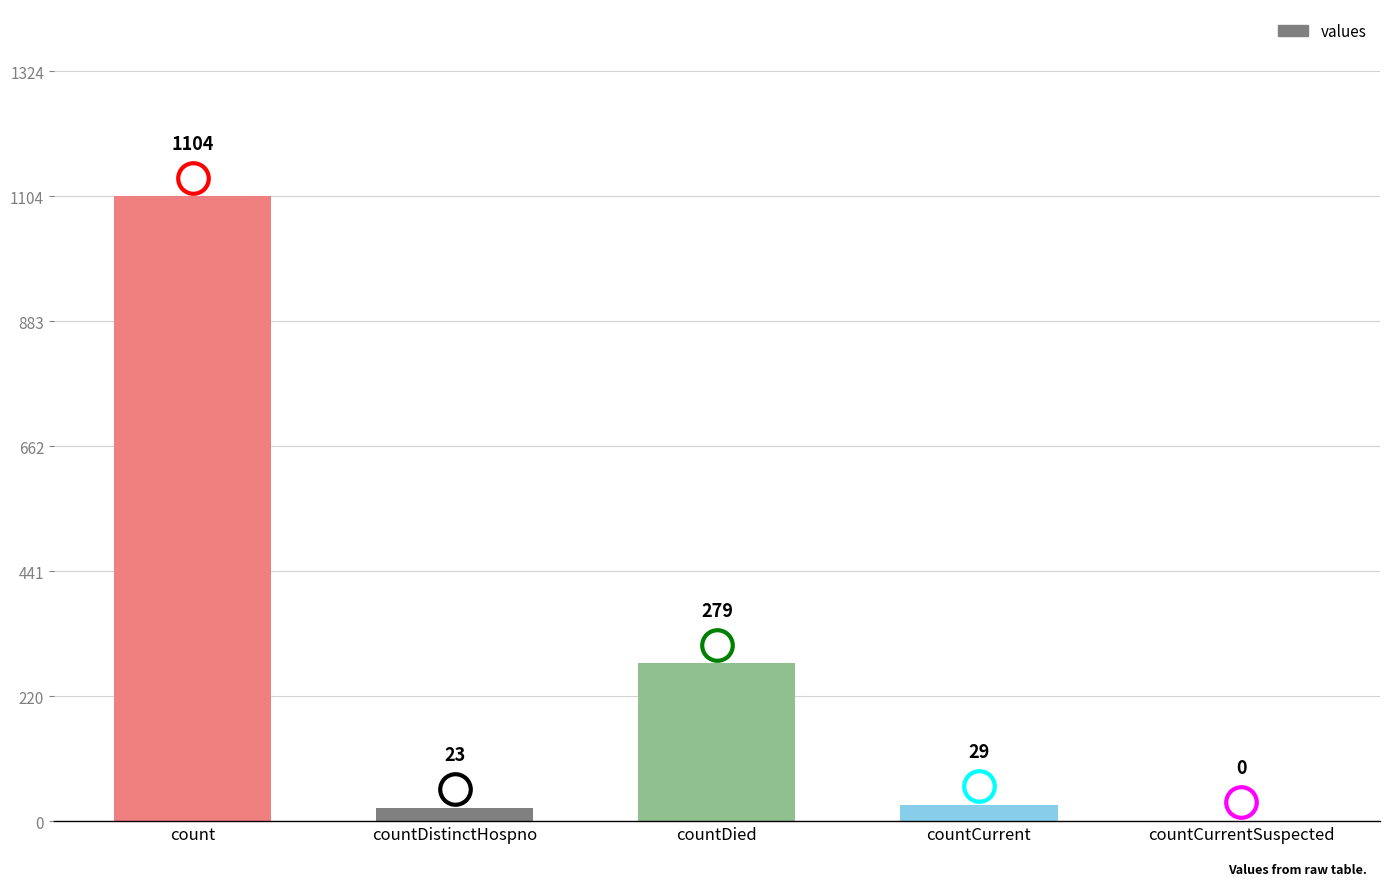

Is it true that the value at countDistinctHospno is 23?

True